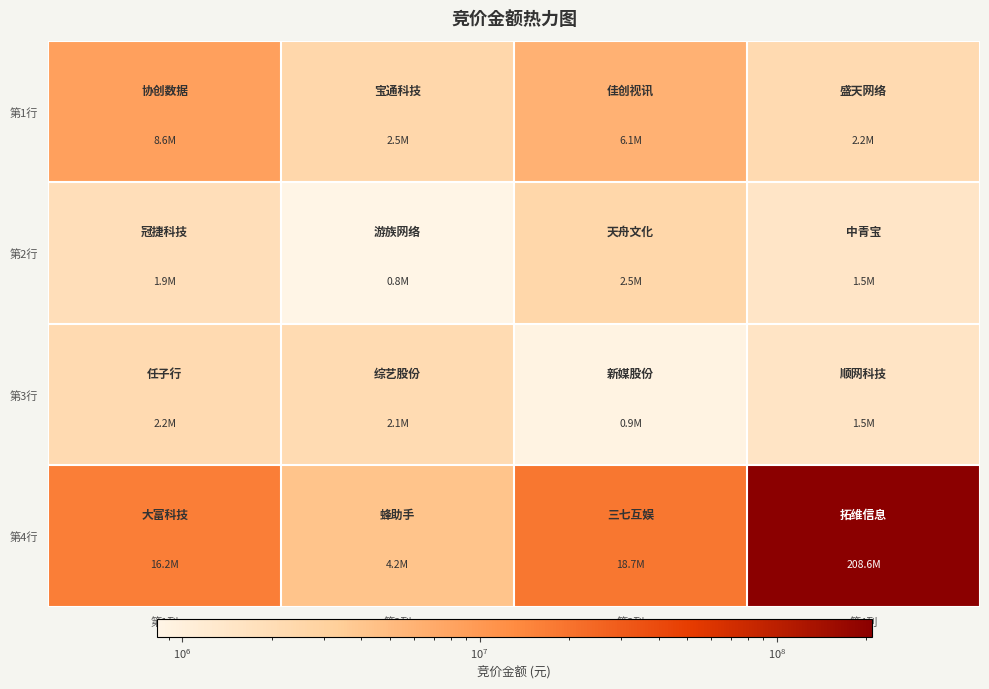

Reading left to right, list all the values displayed in this chart.

第1行: 第1列=8645010	第2列=2456700	第3列=6095400	第4列=2172840
第2行: 第1列=1893540	第2列=818090	第3列=2496771	第4列=1464463
第3行: 第1列=2176536	第2列=2148108	第3列=882459	第4列=1524735
第4行: 第1列=16222868	第2列=4151149	第3列=18667836	第4列=208591600